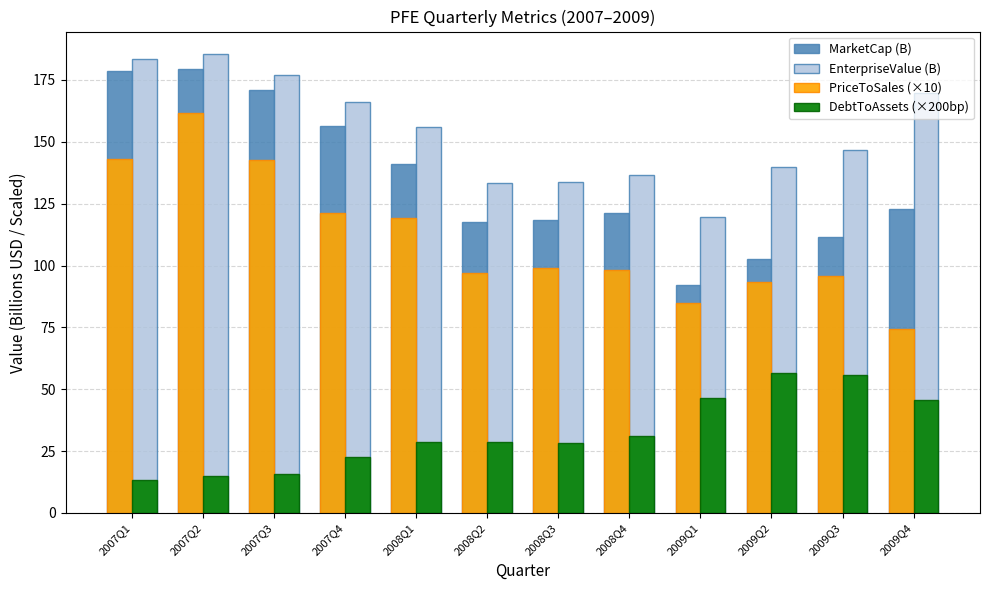

What is the sum of the MarketCap (B) values at 2007Q4 and 2007Q2?

335.5